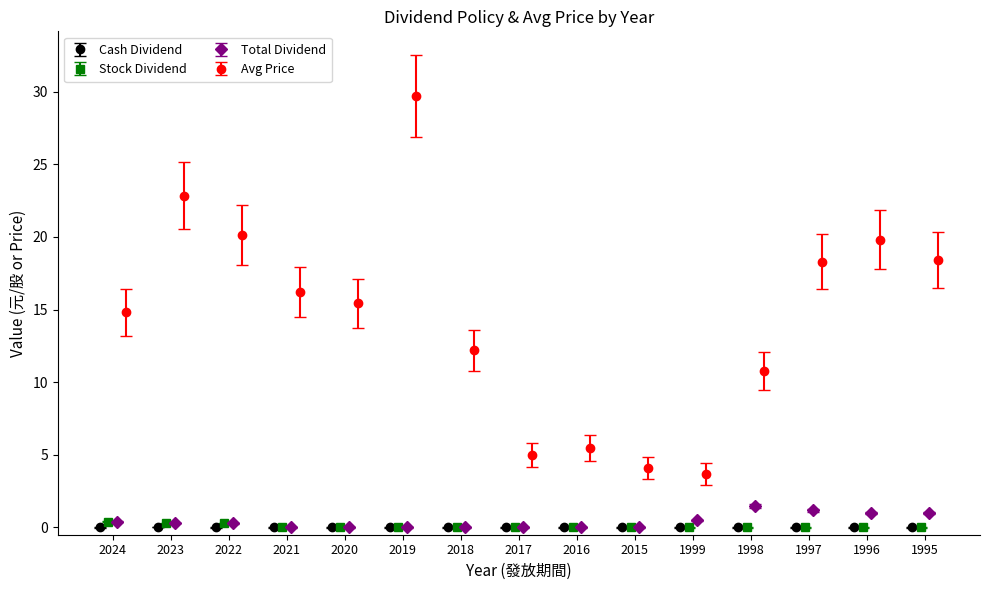

Between 1997 and 2019, which is larger?

1997